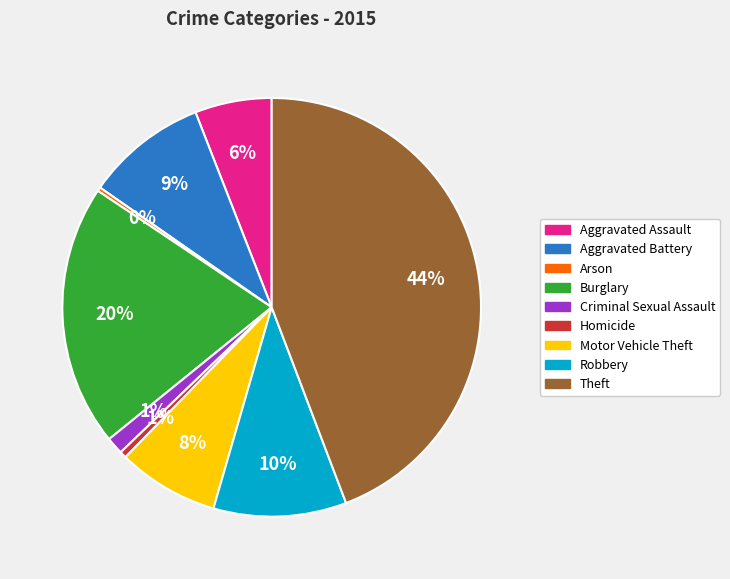

To the nearest percent, what is the average slice percentage?

11%